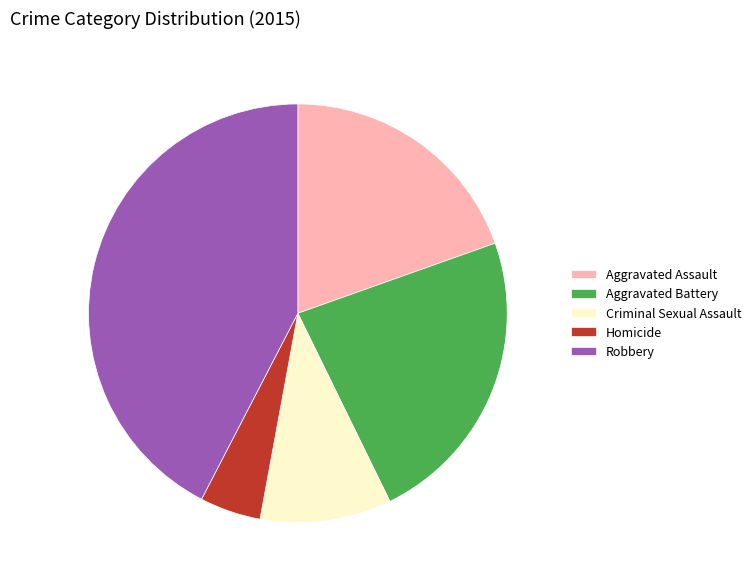

Between Robbery and Criminal Sexual Assault, which is larger?

Robbery